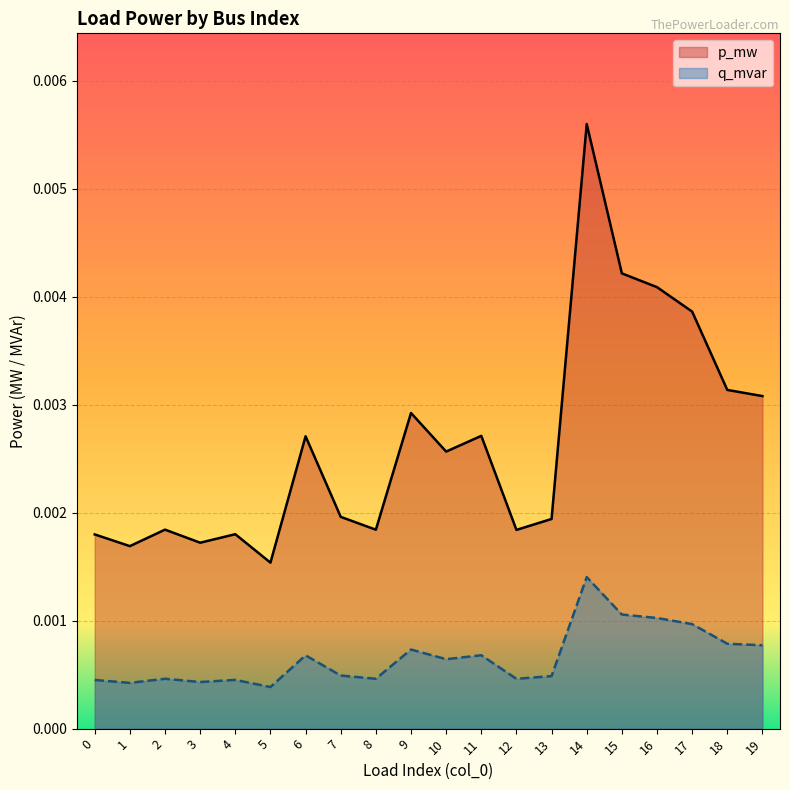

Count the q_mvar values in the range 0 to 1.

20